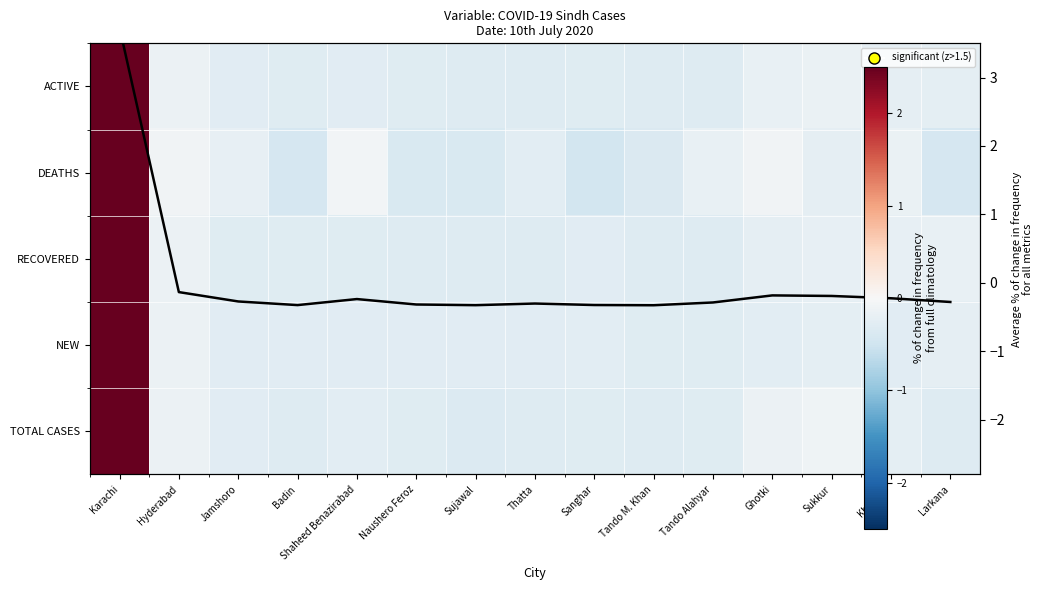

How many data points in ACTIVE are above 0?

1